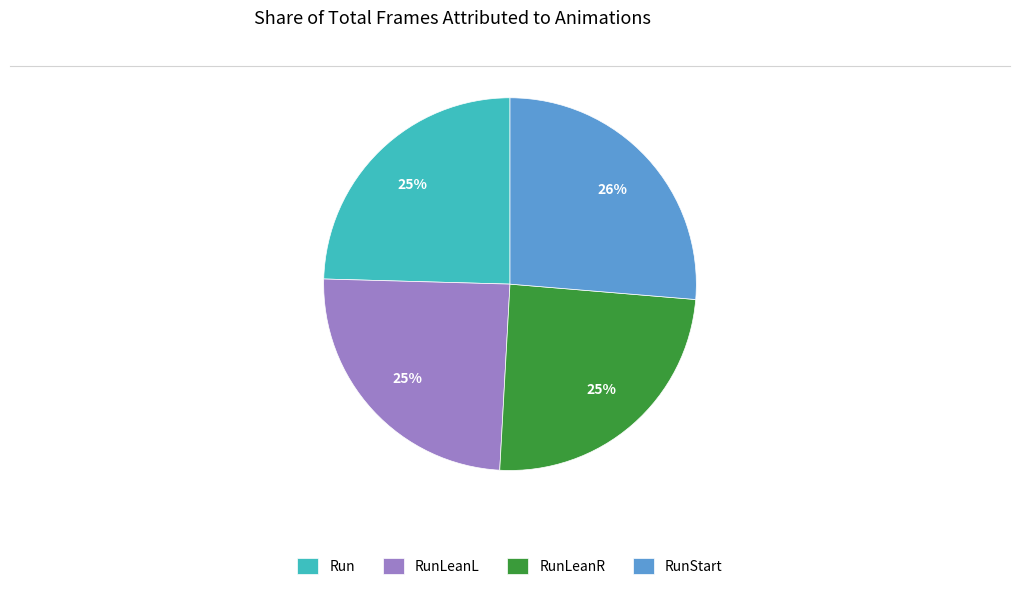

Approximately how many times larger is the value at RunLeanR compared to RunLeanL?

1.0